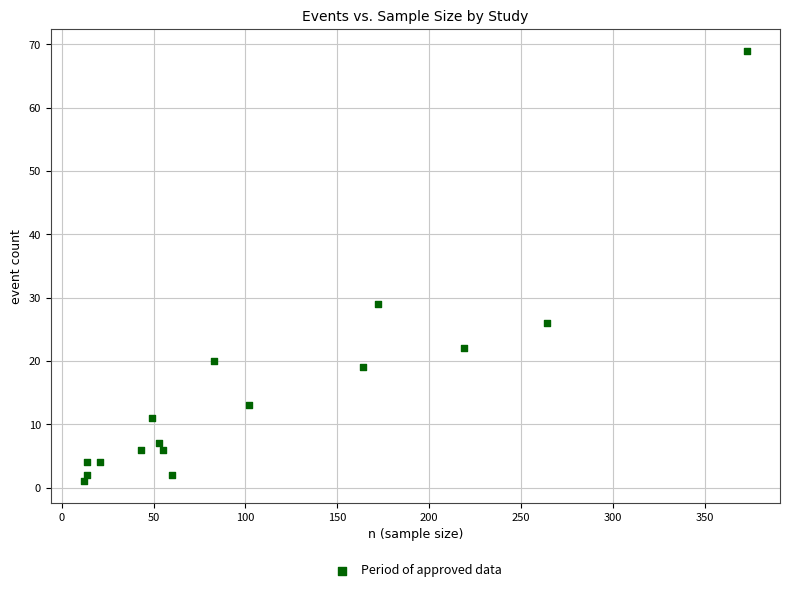

What is the range of Y values (max minus min)?

68